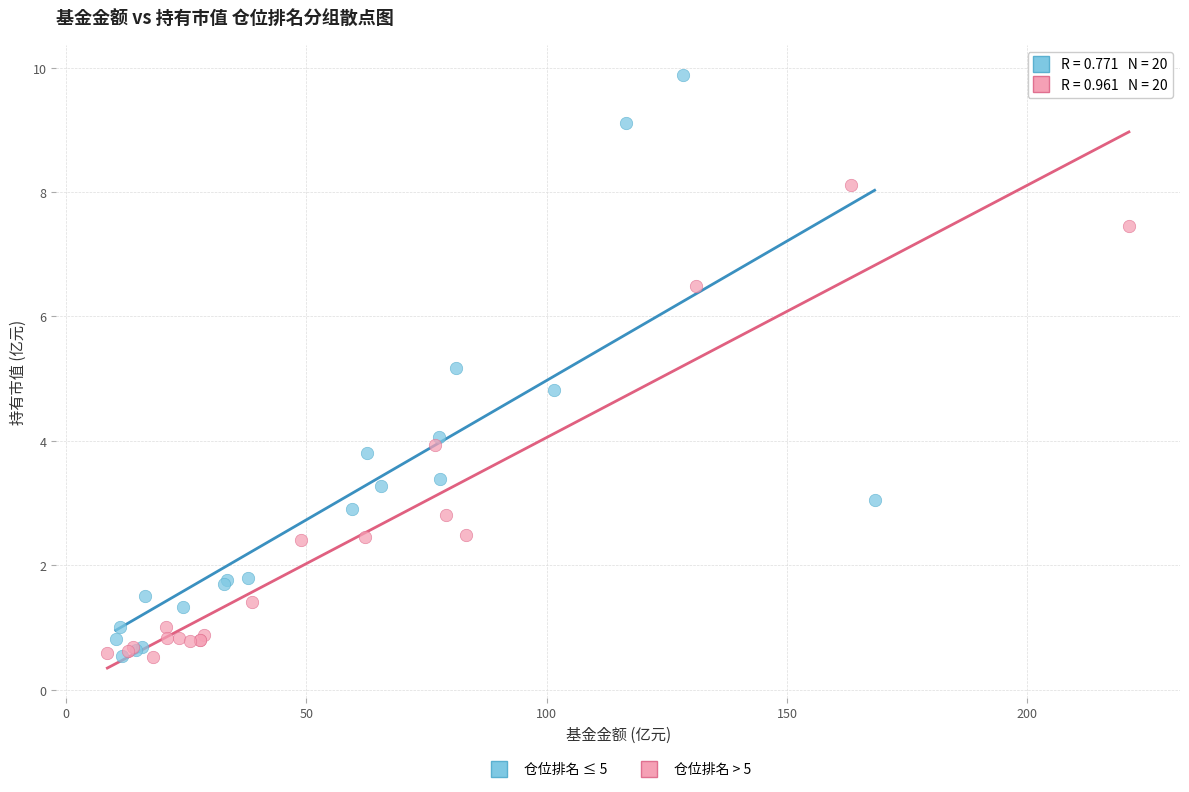

Which series has the widest spread of Y values?

仓位排名 ≤ 5